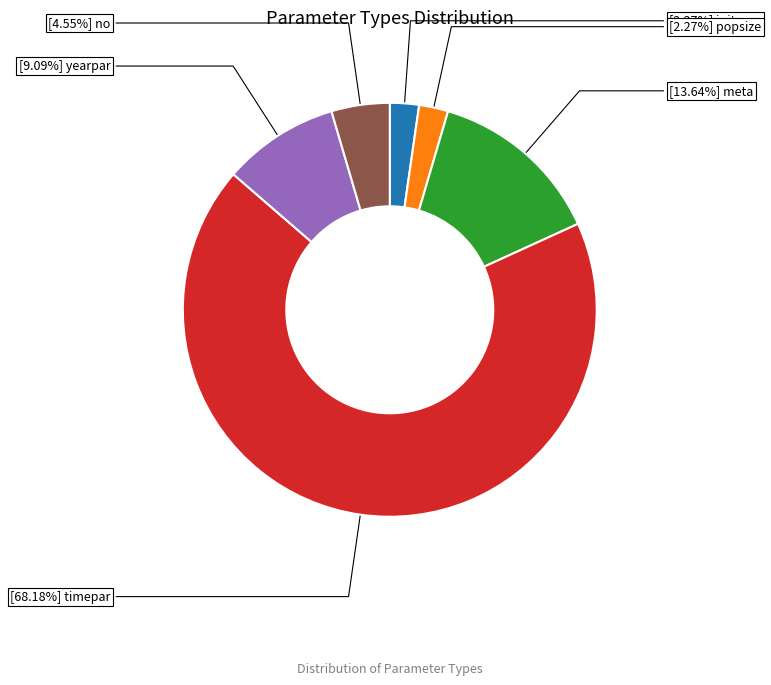

Is there any slice that represents more than half of the pie?

Yes